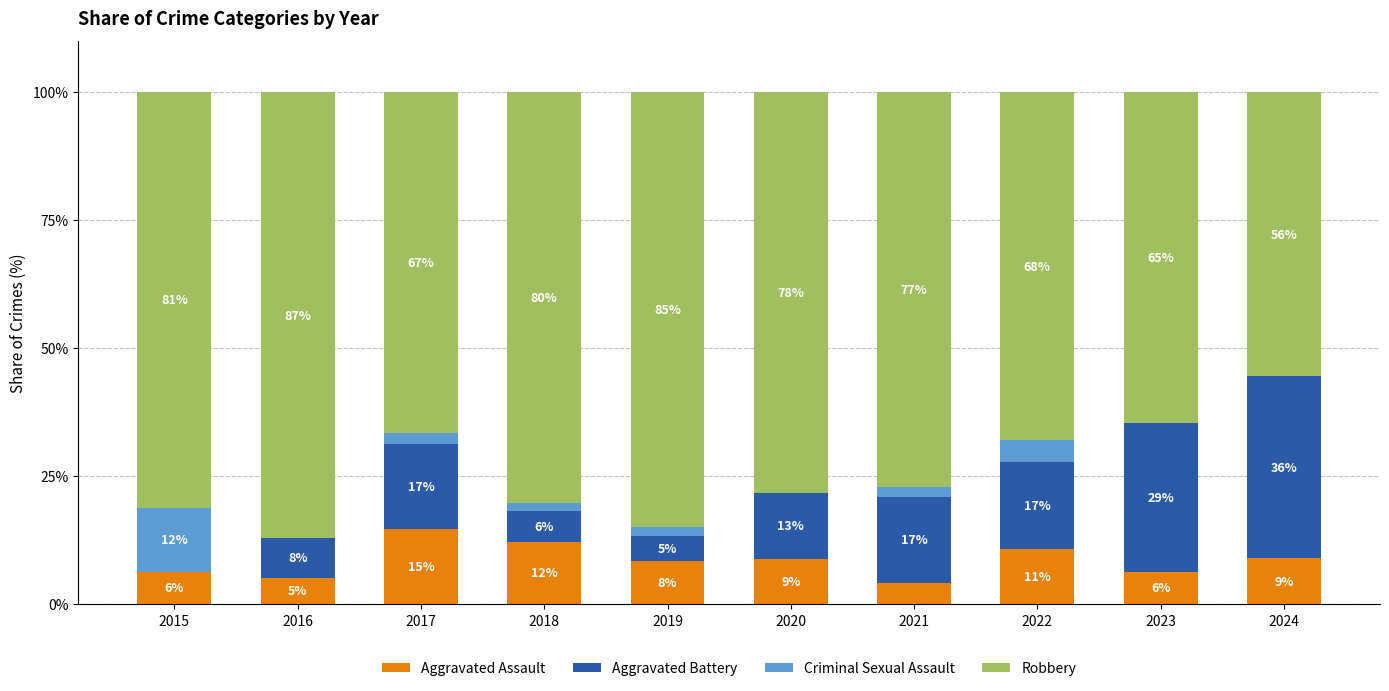

What are all the series names shown in the legend?

Aggravated Assault, Aggravated Battery, Criminal Sexual Assault, Robbery